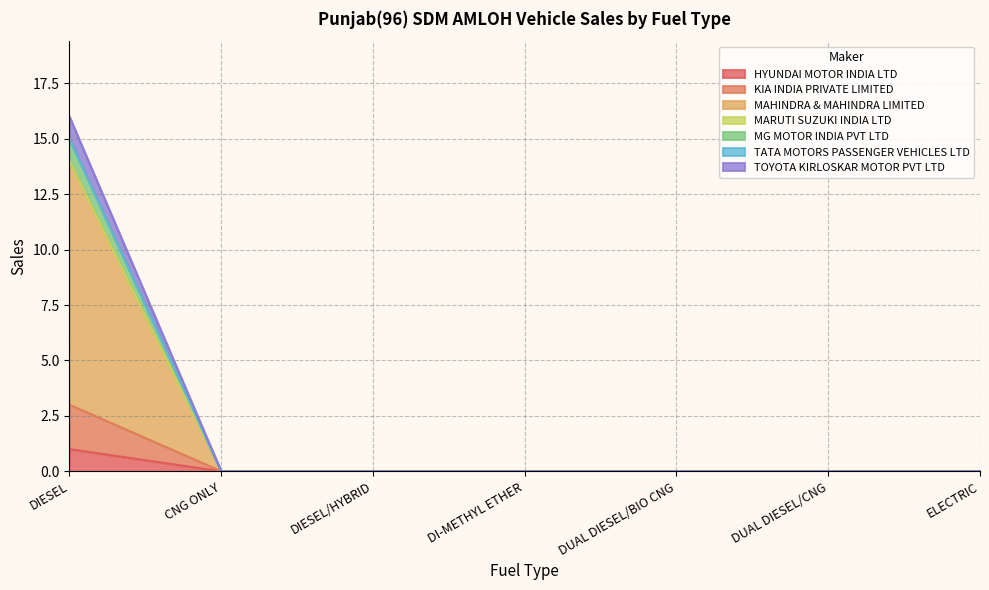

Which series changed the most between DIESEL/HYBRID and DUAL DIESEL/CNG?

HYUNDAI MOTOR INDIA LTD